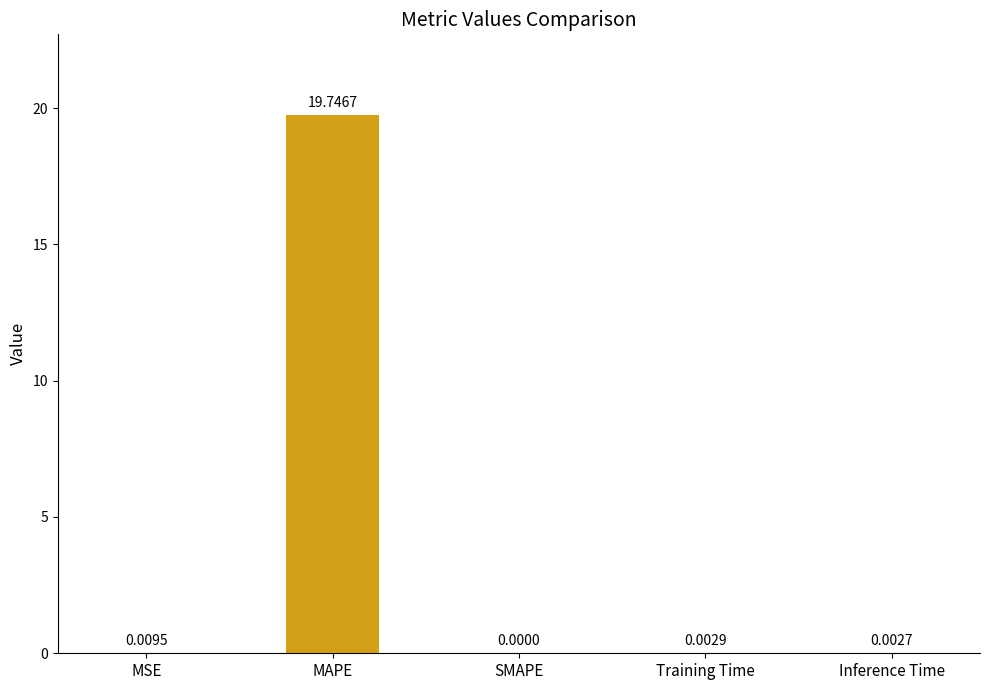

What is the sum of all values?

19.8